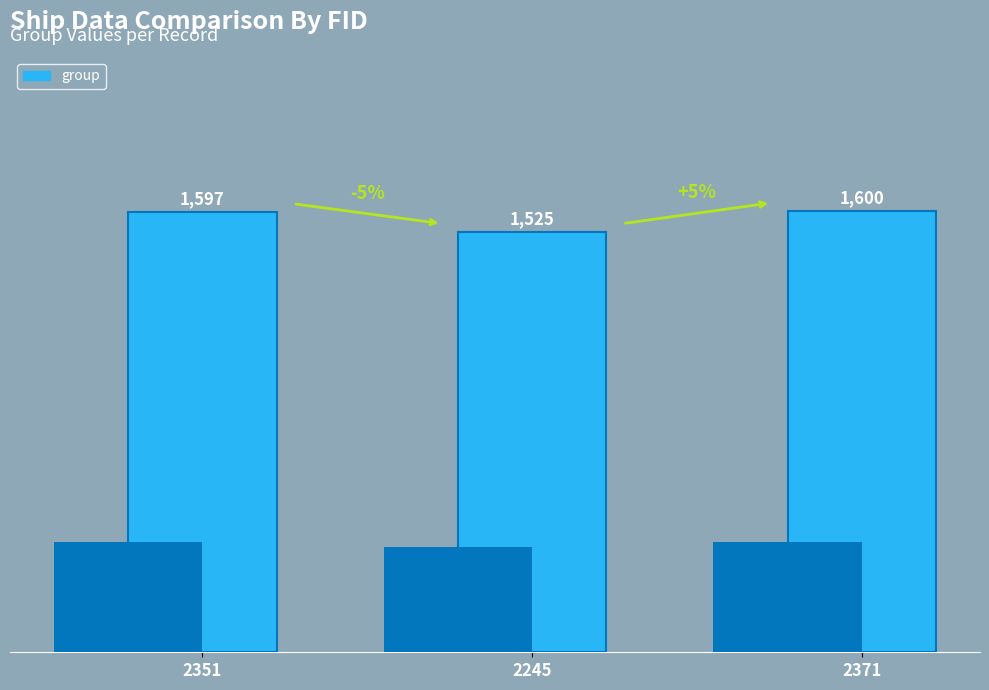

What is the label of the 2nd bar from the left?

2245